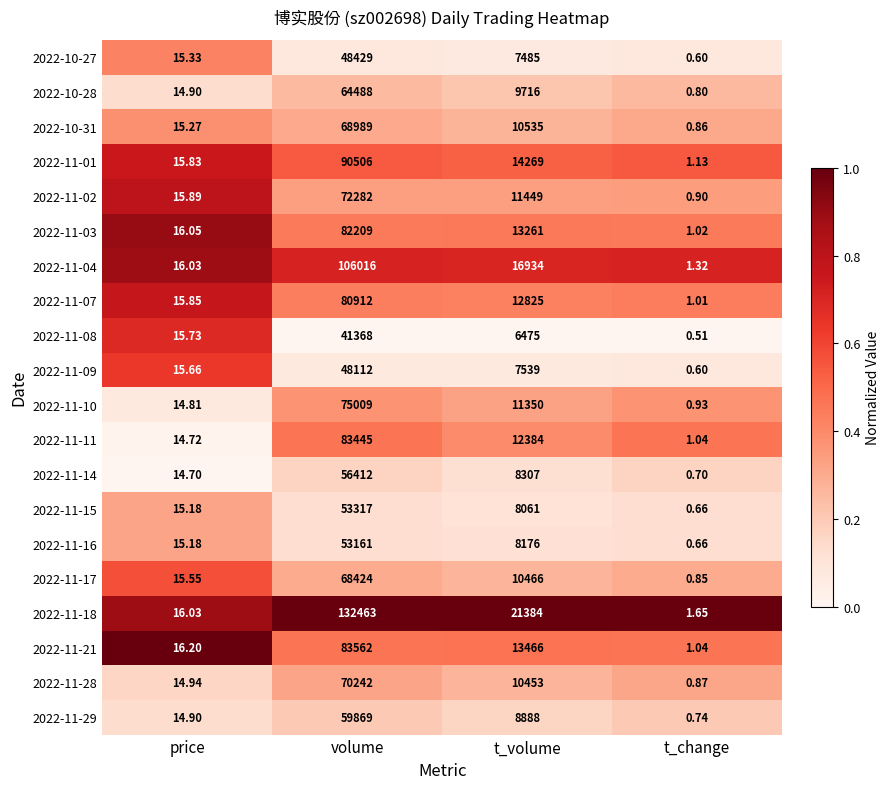

At which label does 2022-11-29 first exceed 8888?

volume